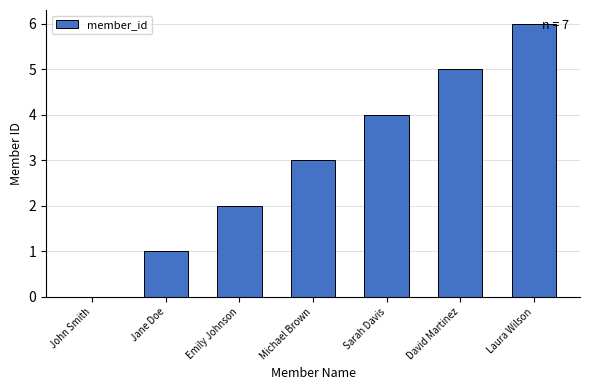

What is the sum of all values?

21